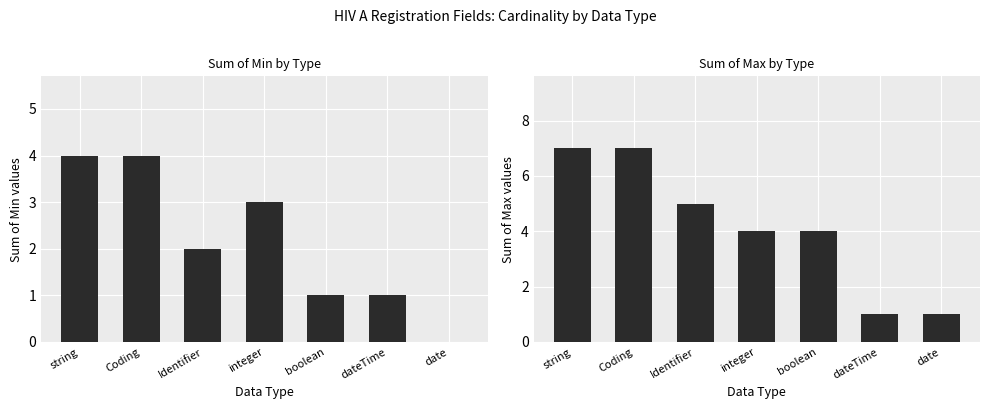

The Max series shows 1 at date. True or false?

True